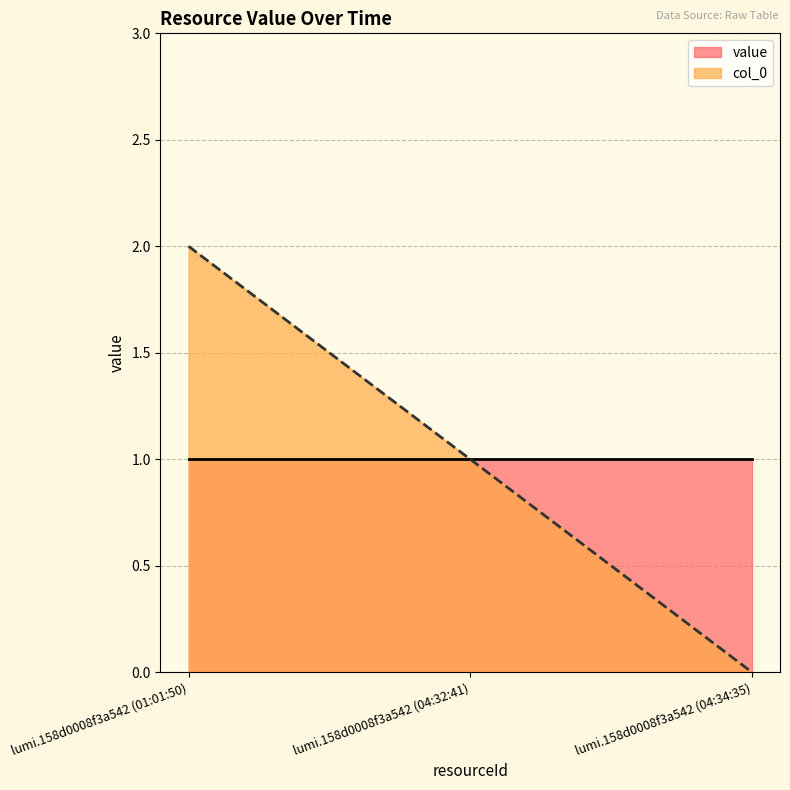

What is the change in value from lumi.158d0008f3a542 (01:01:50) to lumi.158d0008f3a542 (04:34:35)?

-2